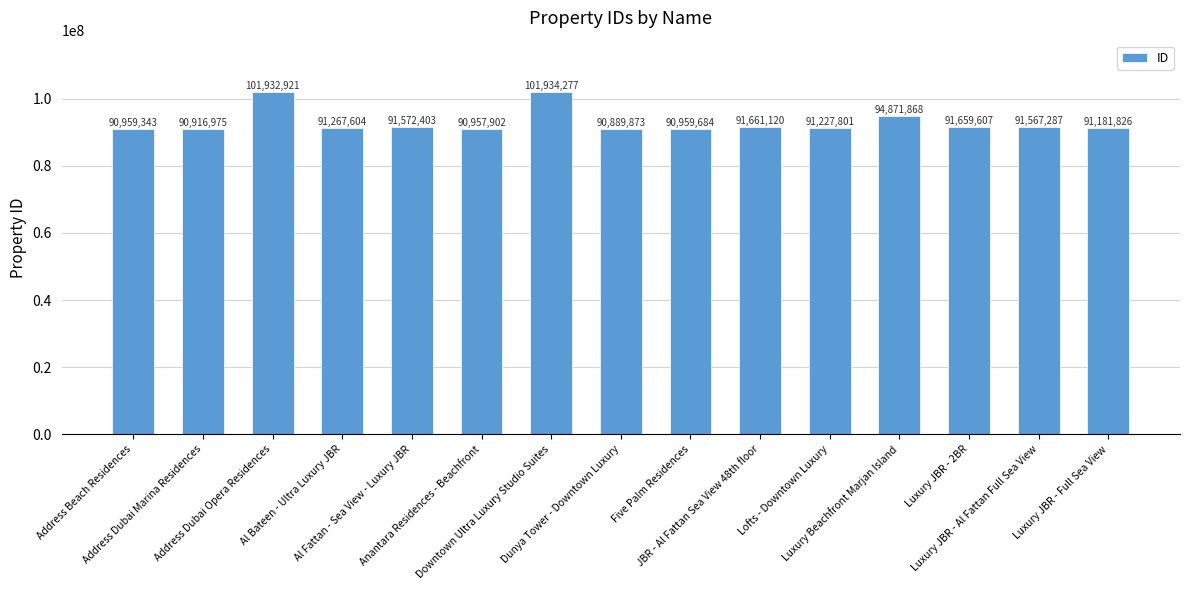

Which has a higher value, Address Dubai Opera Residences or Al Bateen - Ultra Luxury JBR?

Address Dubai Opera Residences